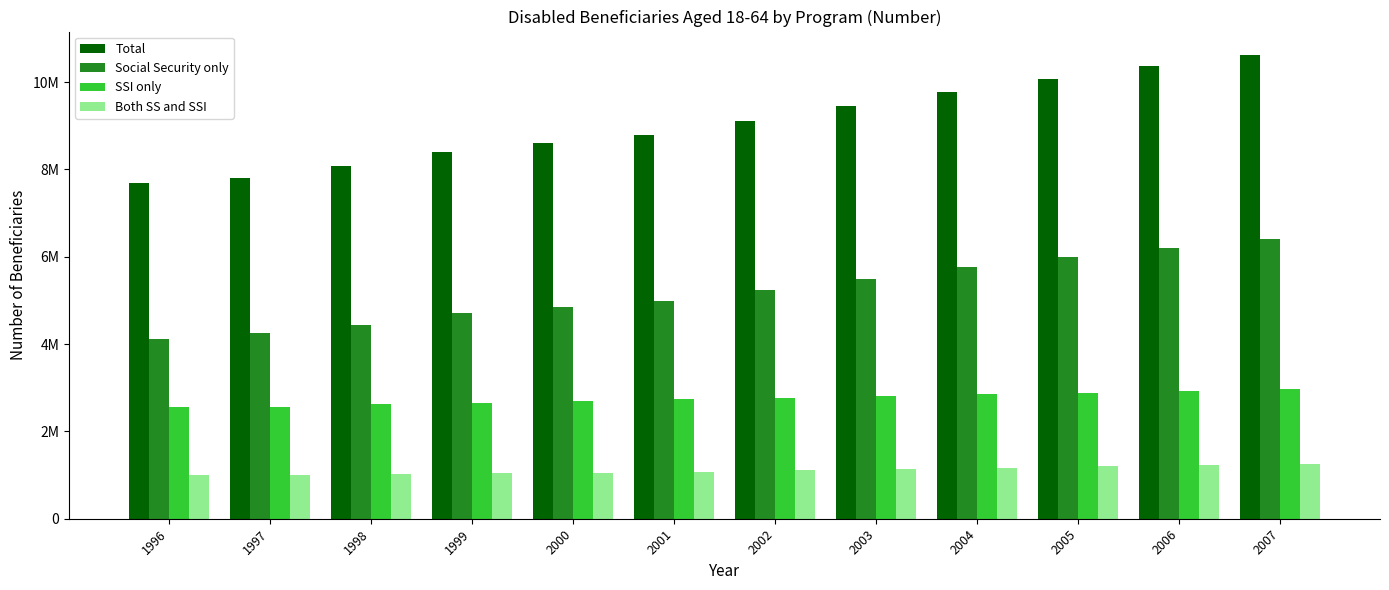

Rank the series at 1996 from lowest to highest value.

Both SS and SSI, SSI only, Social Security only, Total